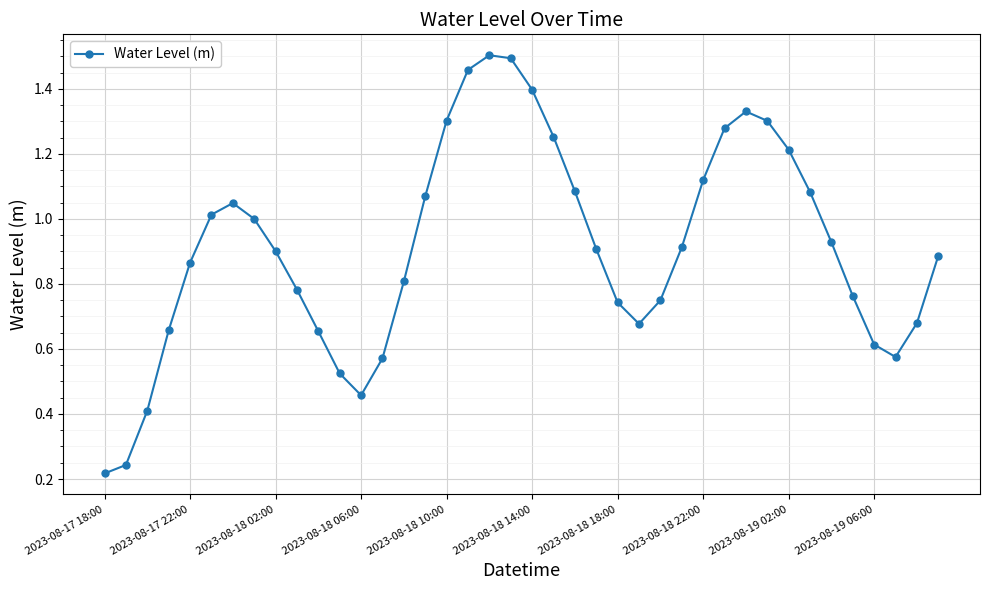

What is the sum of all values?

36.5